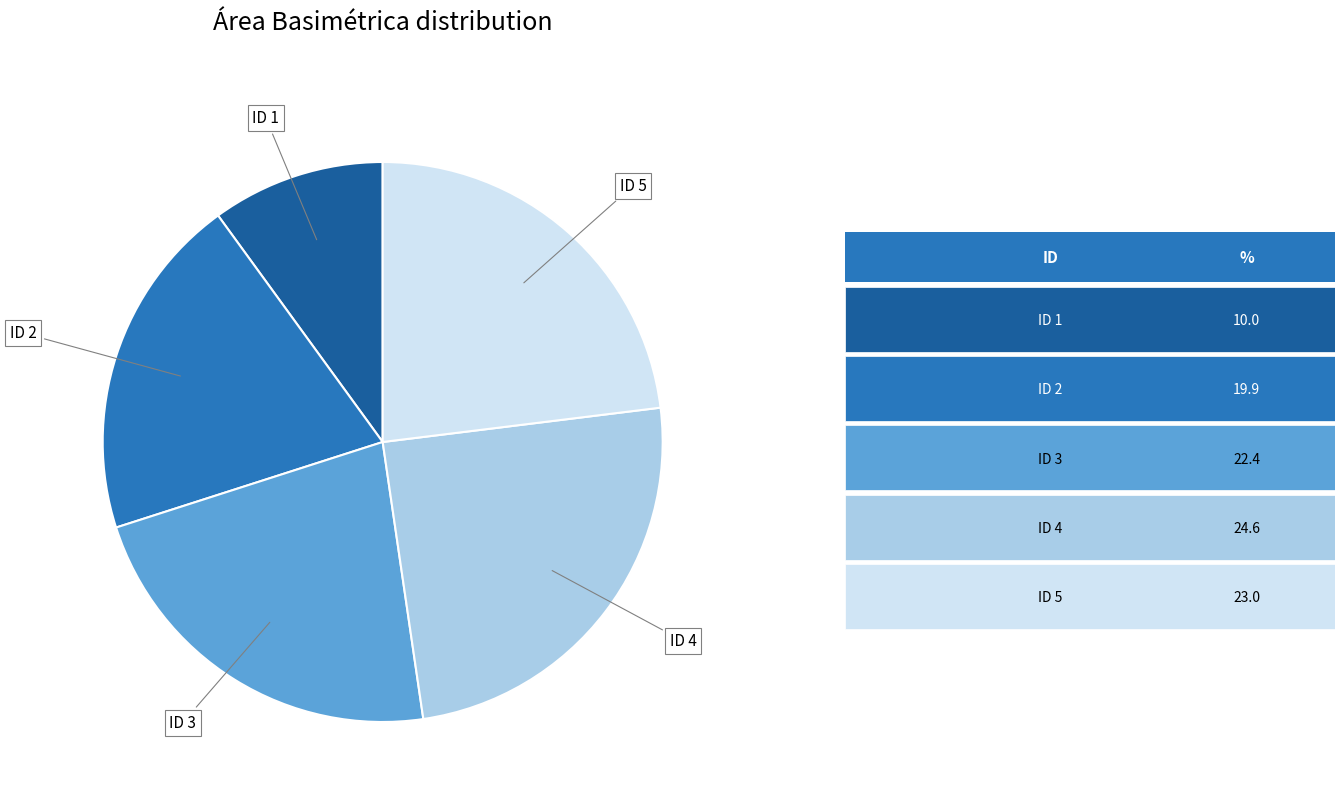

Is there any slice that represents more than half of the pie?

No